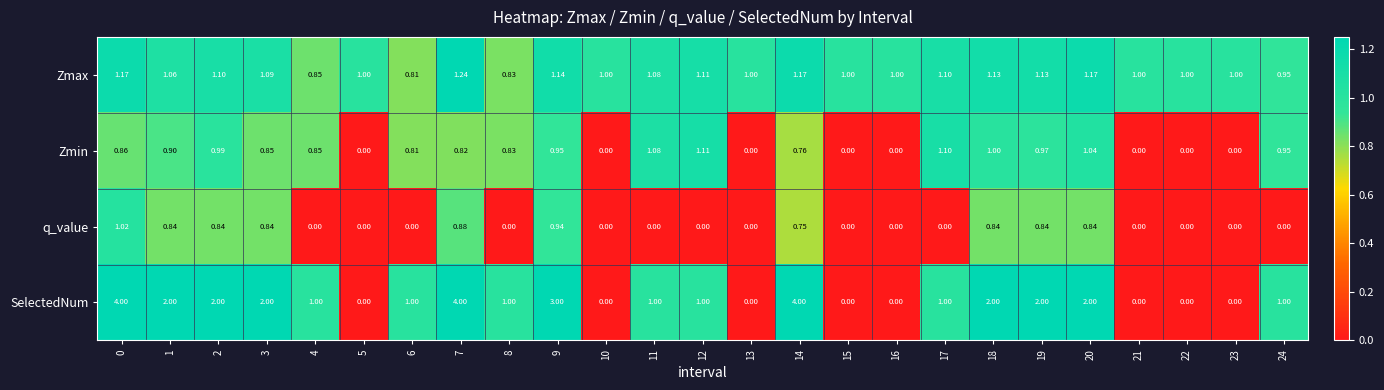

Which series changed the most between 0 and 4?

SelectedNum